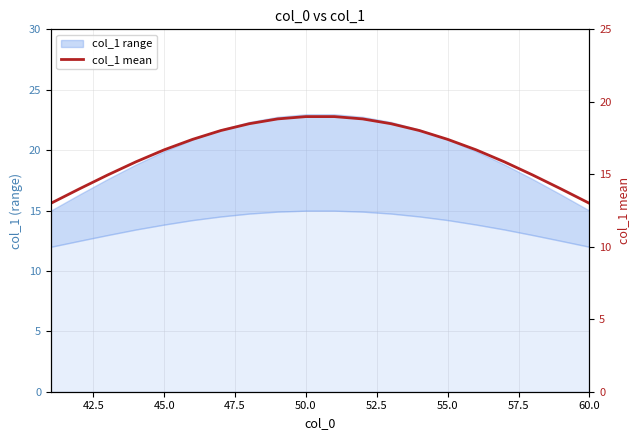

The value at 60.0 is 9.0. True or false?

False